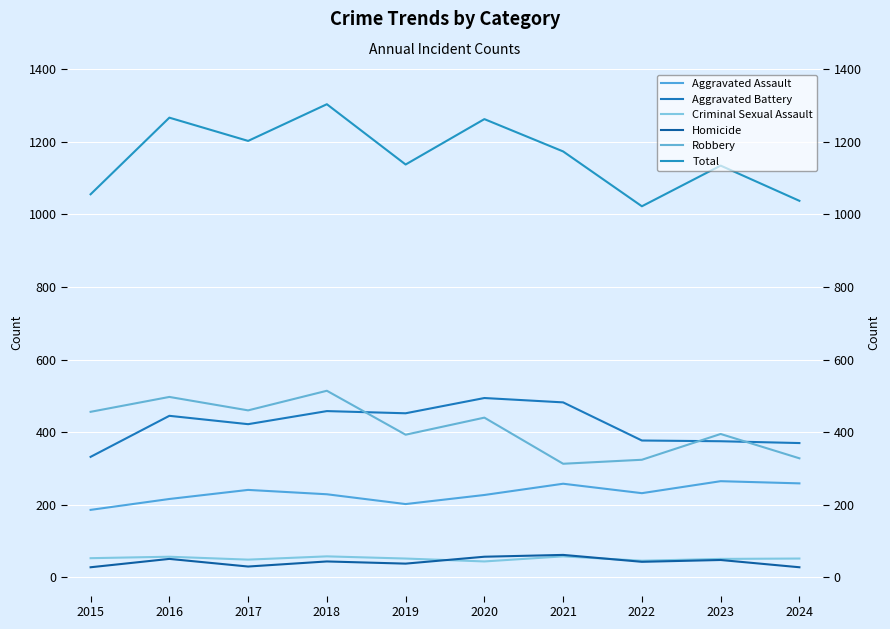

True or false: Homicide and Aggravated Battery intersect in this chart.

False